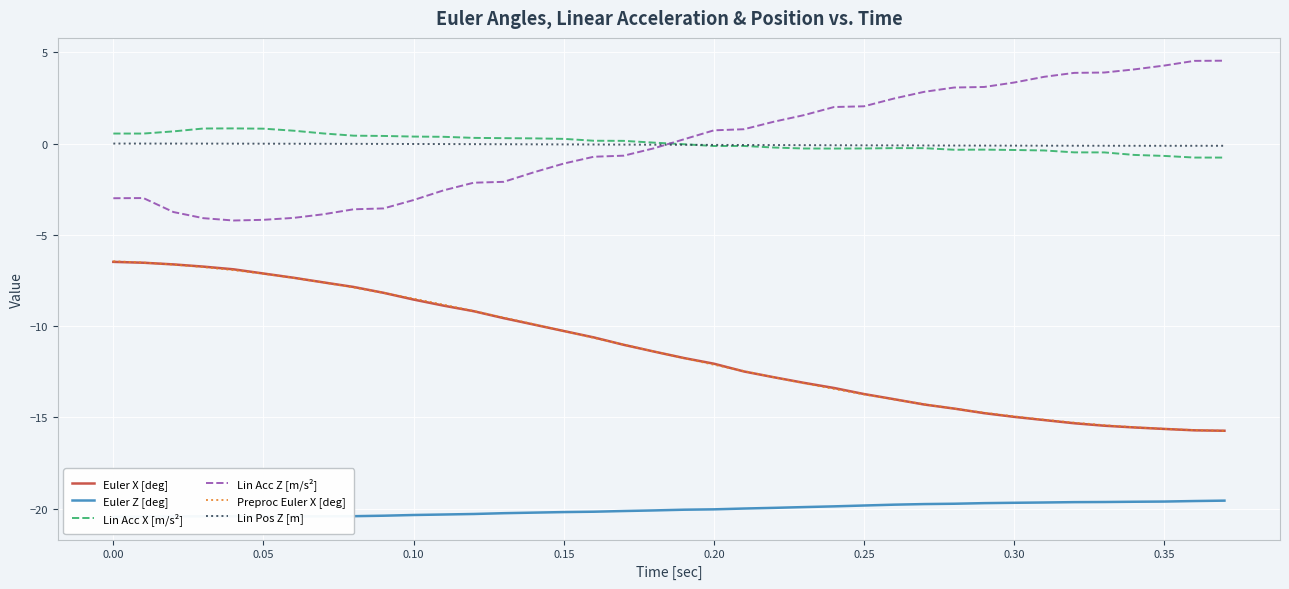

Does the chart display data point markers on the line(s)?

No